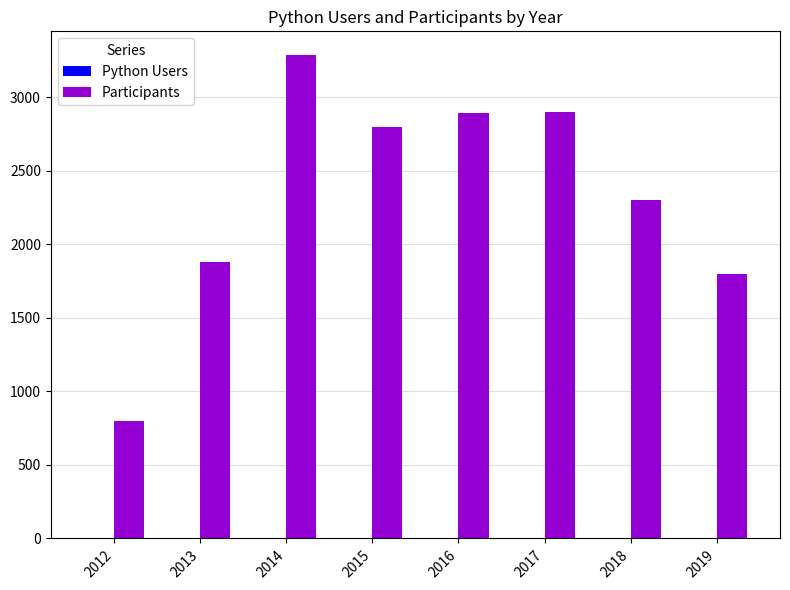

Which series has the largest total across all categories?

Participants